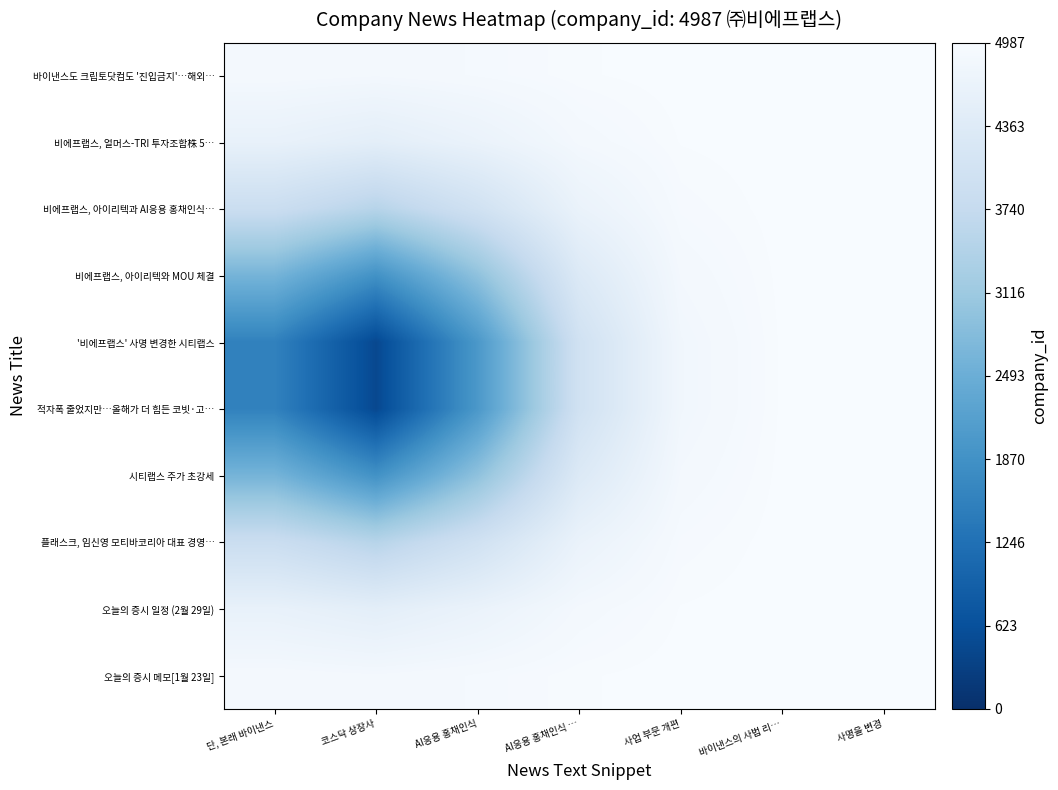

At which category does the chart reach its peak across all series?

사명을 변경